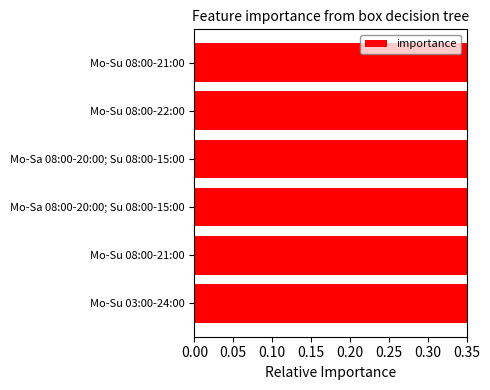

The value at Mo-Sa 08:00-20:00; Su 08:00-15:00 is 0.3. True or false?

False